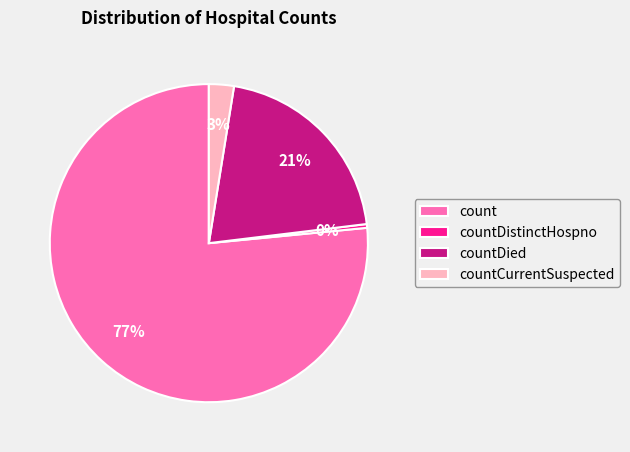

What is the ratio of the value at countDied to the value at count?

0.3